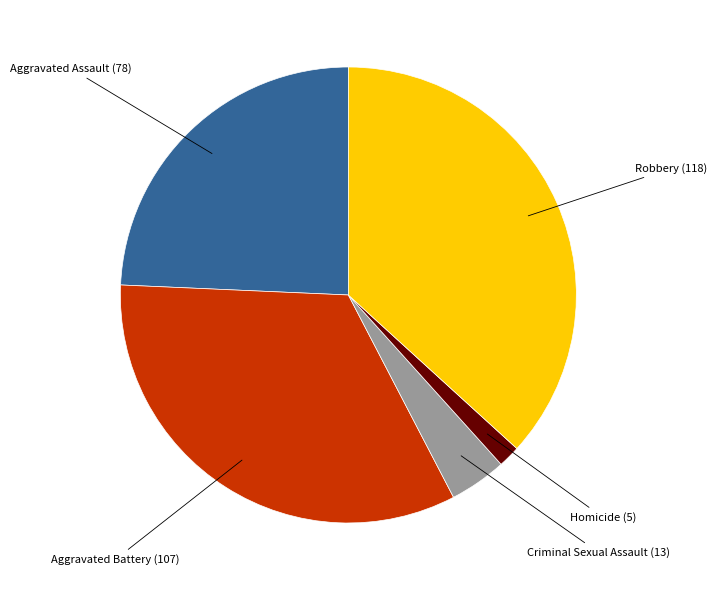

Is there any slice that represents more than half of the pie?

No